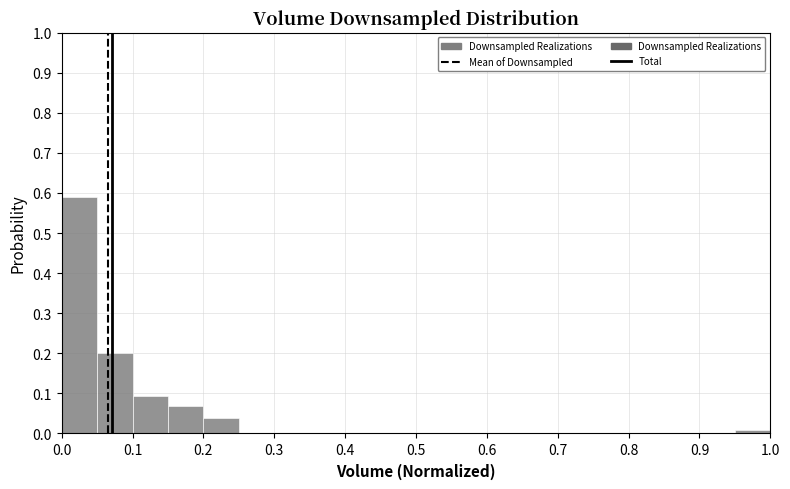

Reading left to right, list every bar in this chart as the range it spans on the x-axis followed by its height. The values are not printed on the chart, so give them approximately, as read against the axis.

0.00 to 0.05: 0.59
0.05 to 0.10: 0.20
0.10 to 0.15: 0.09
0.15 to 0.20: 0.07
0.20 to 0.25: 0.04
0.25 to 0.30: 0
0.30 to 0.35: 0
0.35 to 0.40: 0
0.40 to 0.45: 0
0.45 to 0.50: 0
0.50 to 0.55: 0
0.55 to 0.60: 0
0.60 to 0.65: 0
0.65 to 0.70: 0
0.70 to 0.75: 0
0.75 to 0.80: 0
0.80 to 0.85: 0
0.85 to 0.90: 0
0.90 to 0.95: 0
0.95 to 1.00: under 0.01